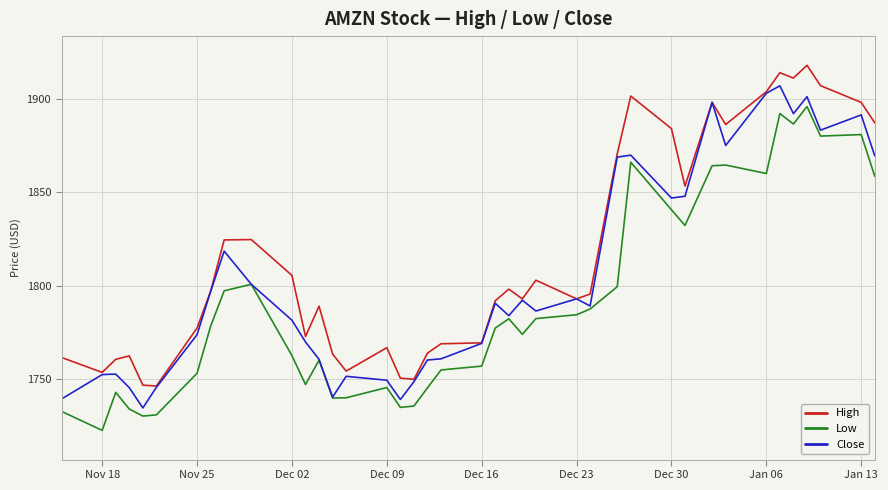

True or false: High and Low intersect in this chart.

False